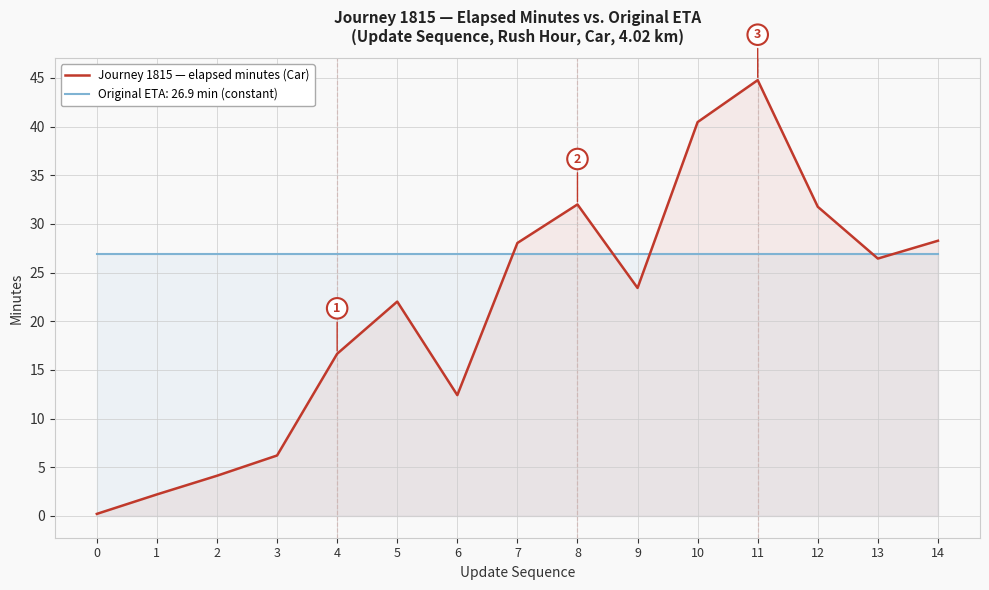

True or false: the data shows 6.2 at 3.

True